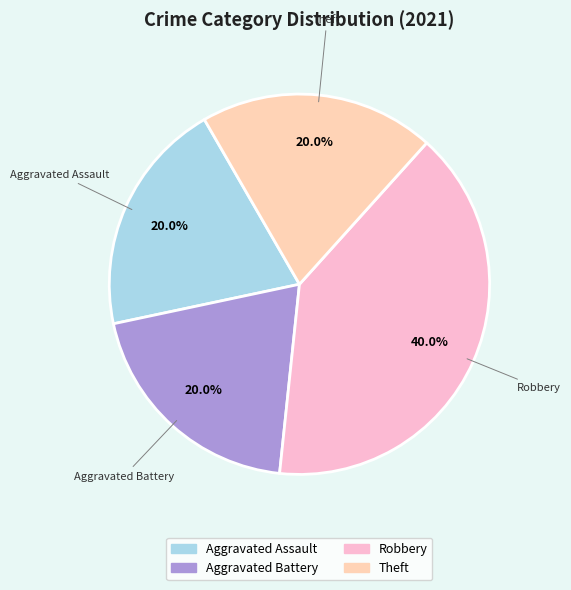

Count the number of slices in the pie.

4